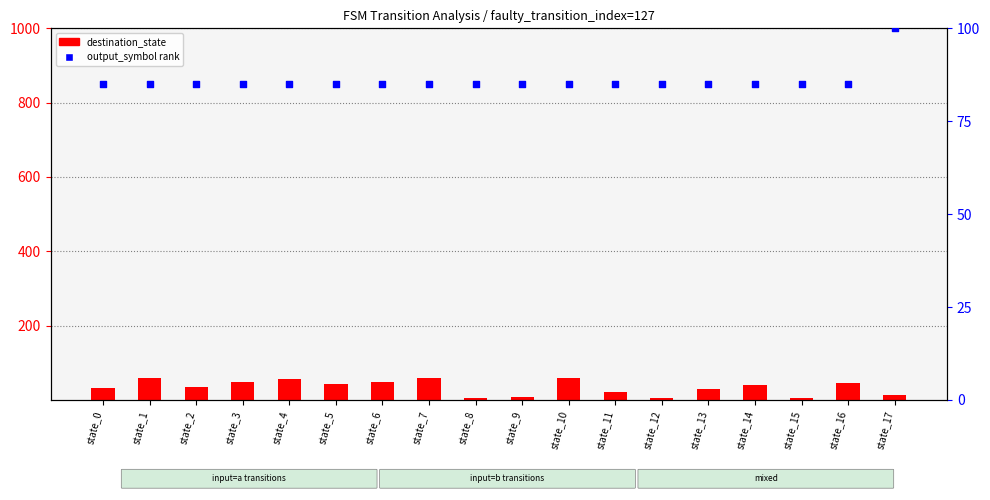

At how many categories does at least one series exceed 96?

1